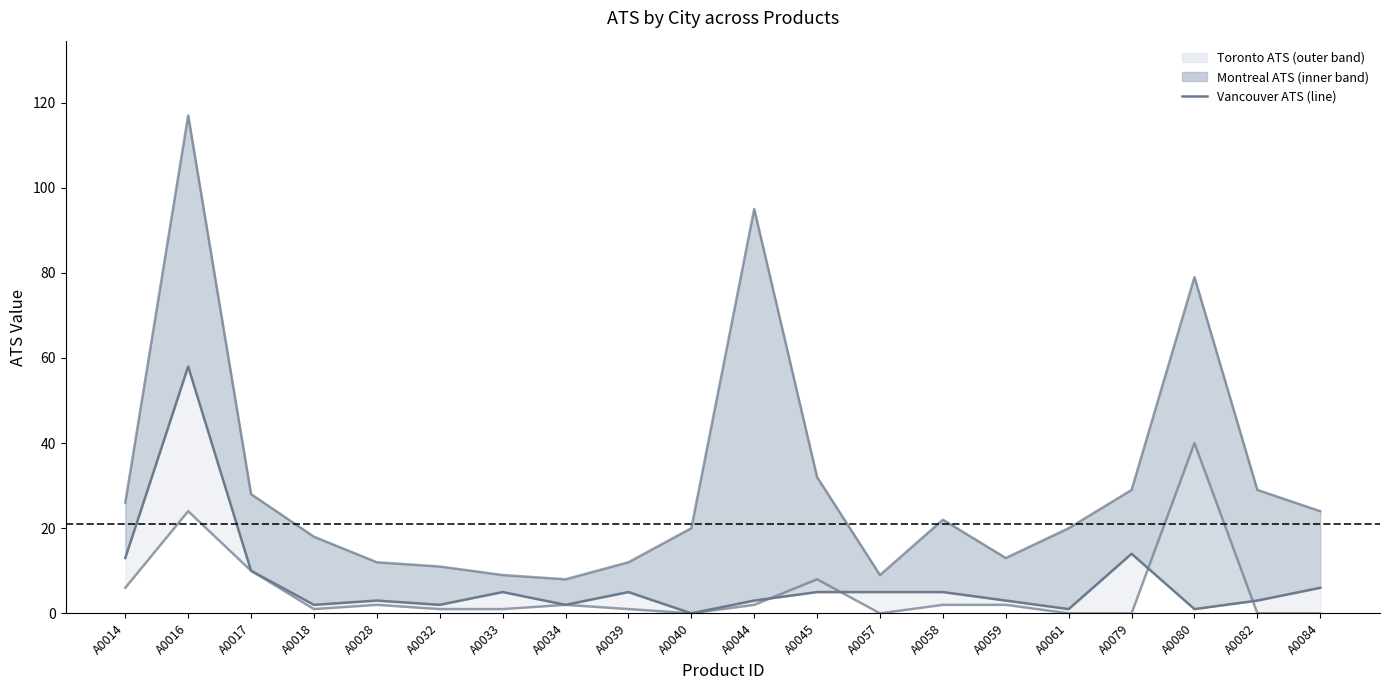

True or false: Vancouver ATS and Toronto ATS line intersect in this chart.

False